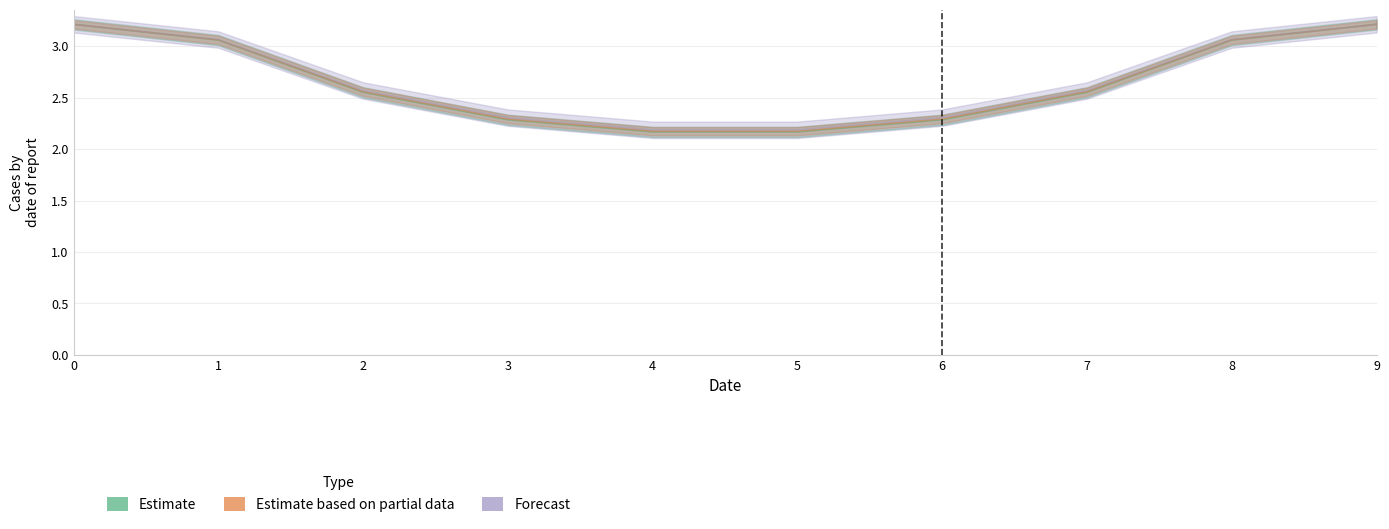

The value of Forecast at 0 is 5.1. True or false?

False